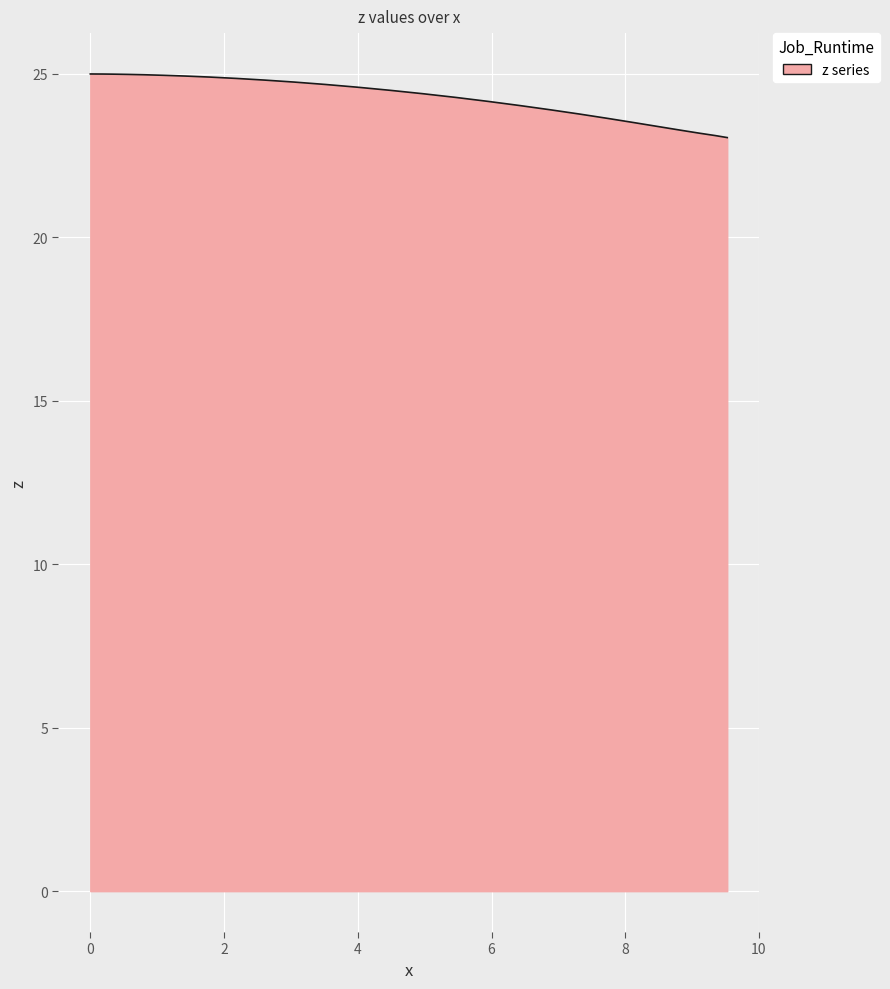

How many lines are shown in the chart?

1